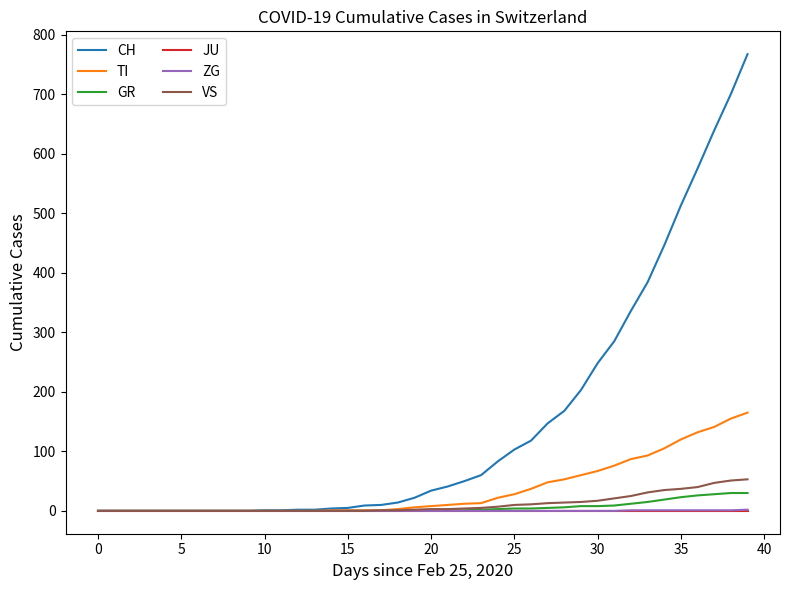

Is this an area chart (filled region under the line)?

No